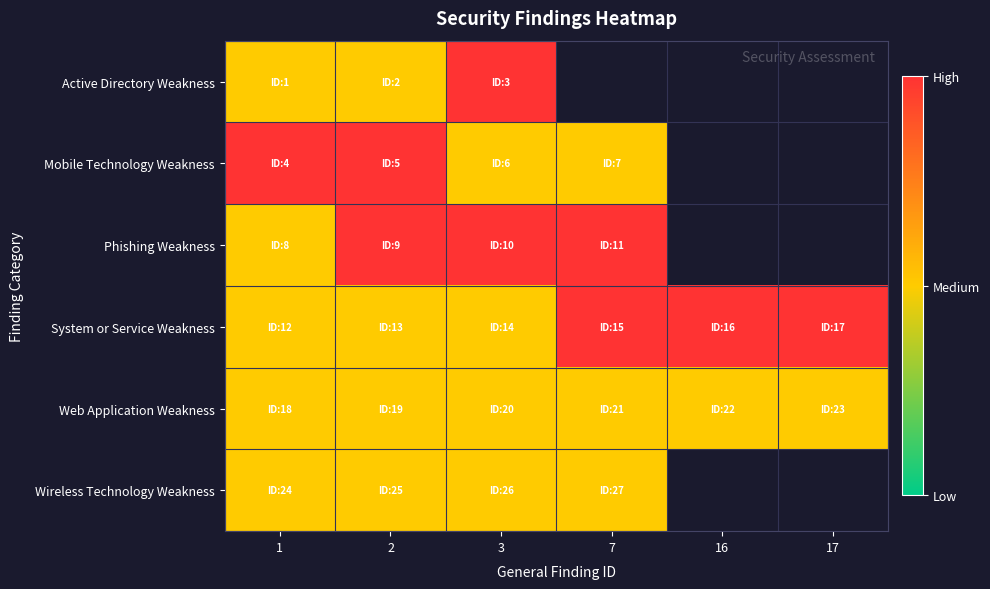

At which category does the chart reach its peak across all series?

3